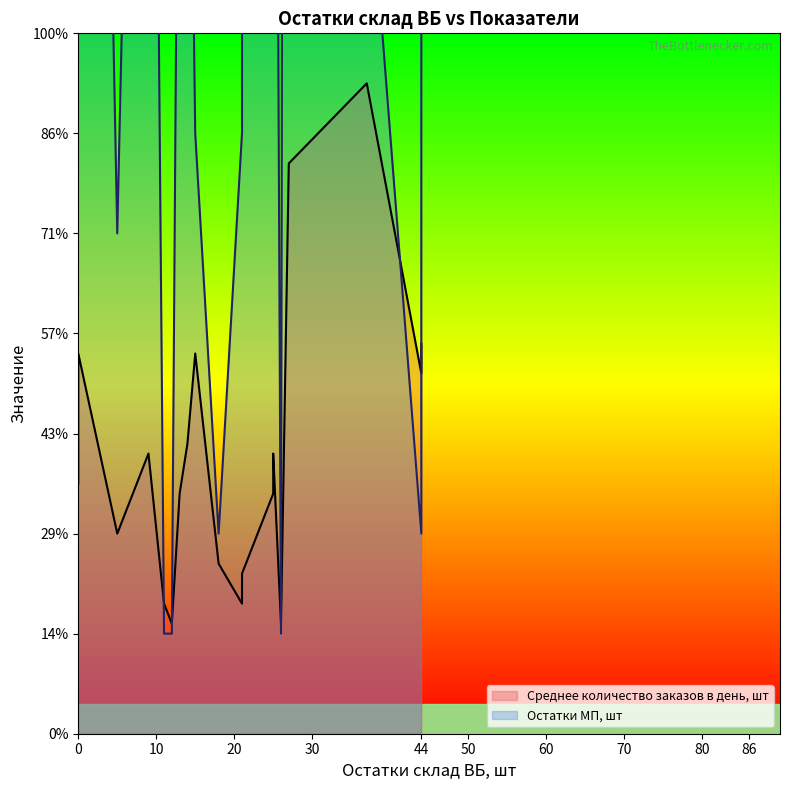

At which label does Остатки МП, шт reach its peak?

21